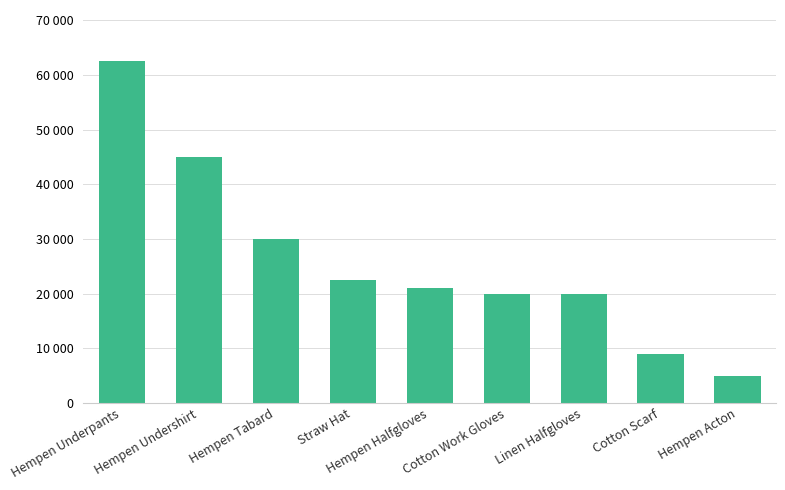

Are the bars horizontal?

No